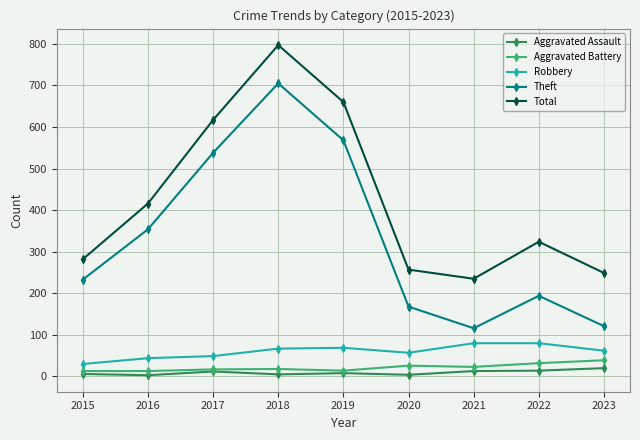

Does the chart have visible grid lines?

Yes